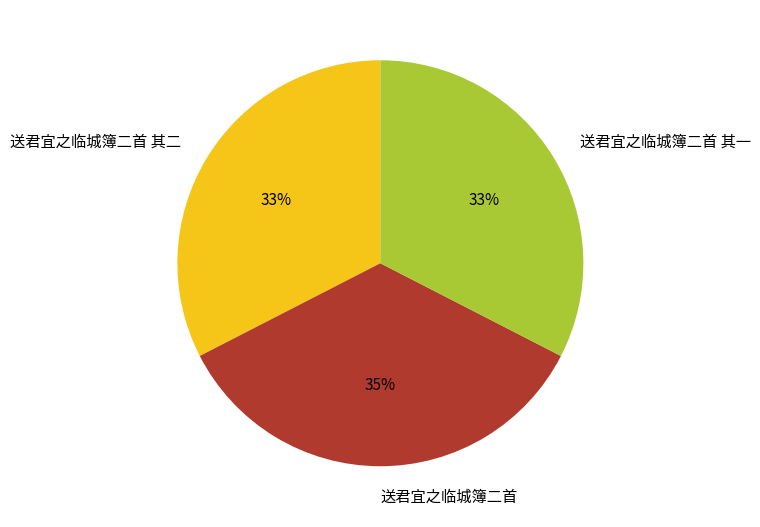

Does any single category account for the majority?

No